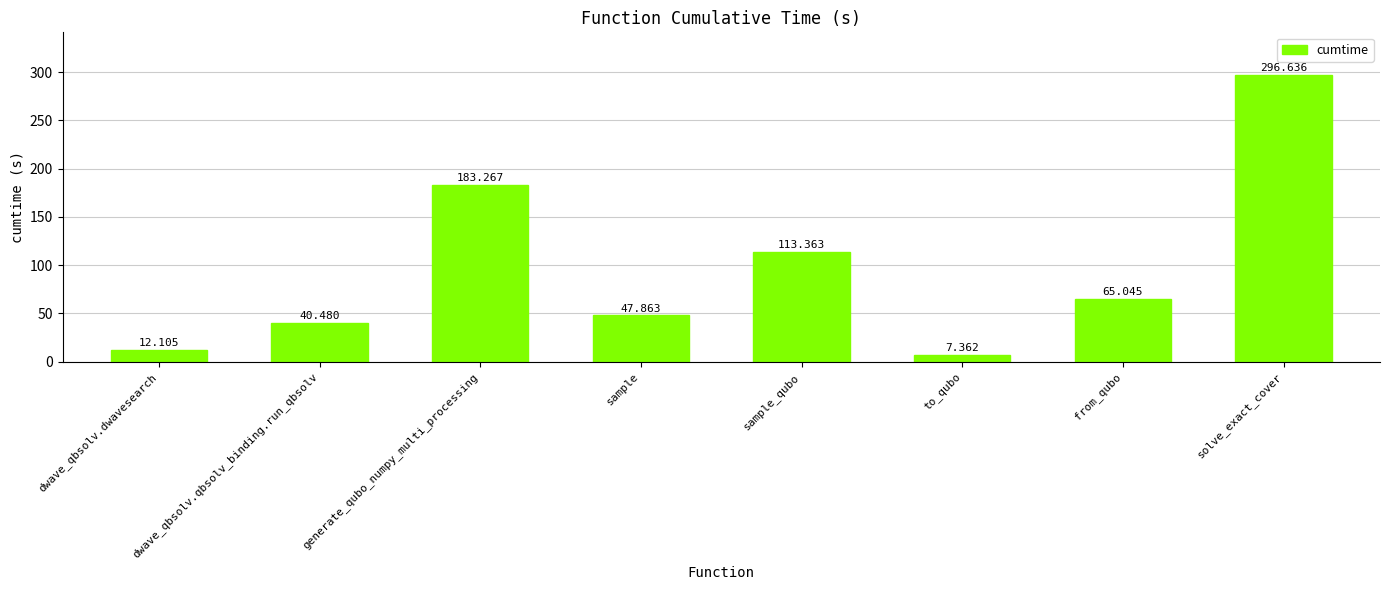

Count the number of values greater than 65.

4